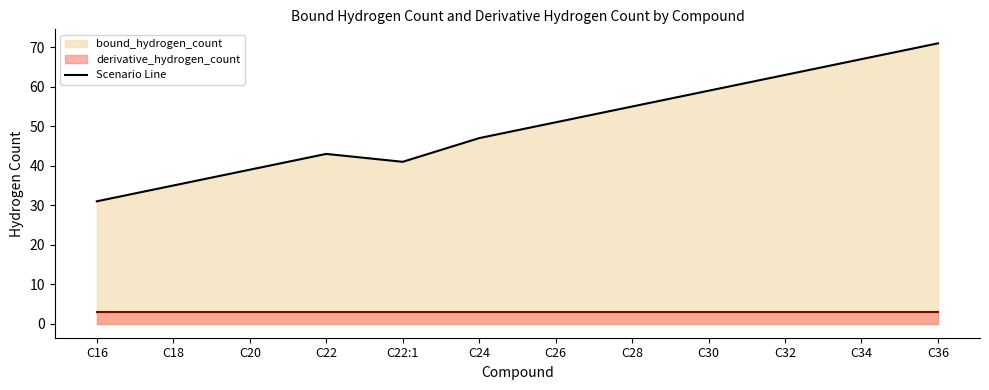

At which category does the data reach its first local peak?

C22